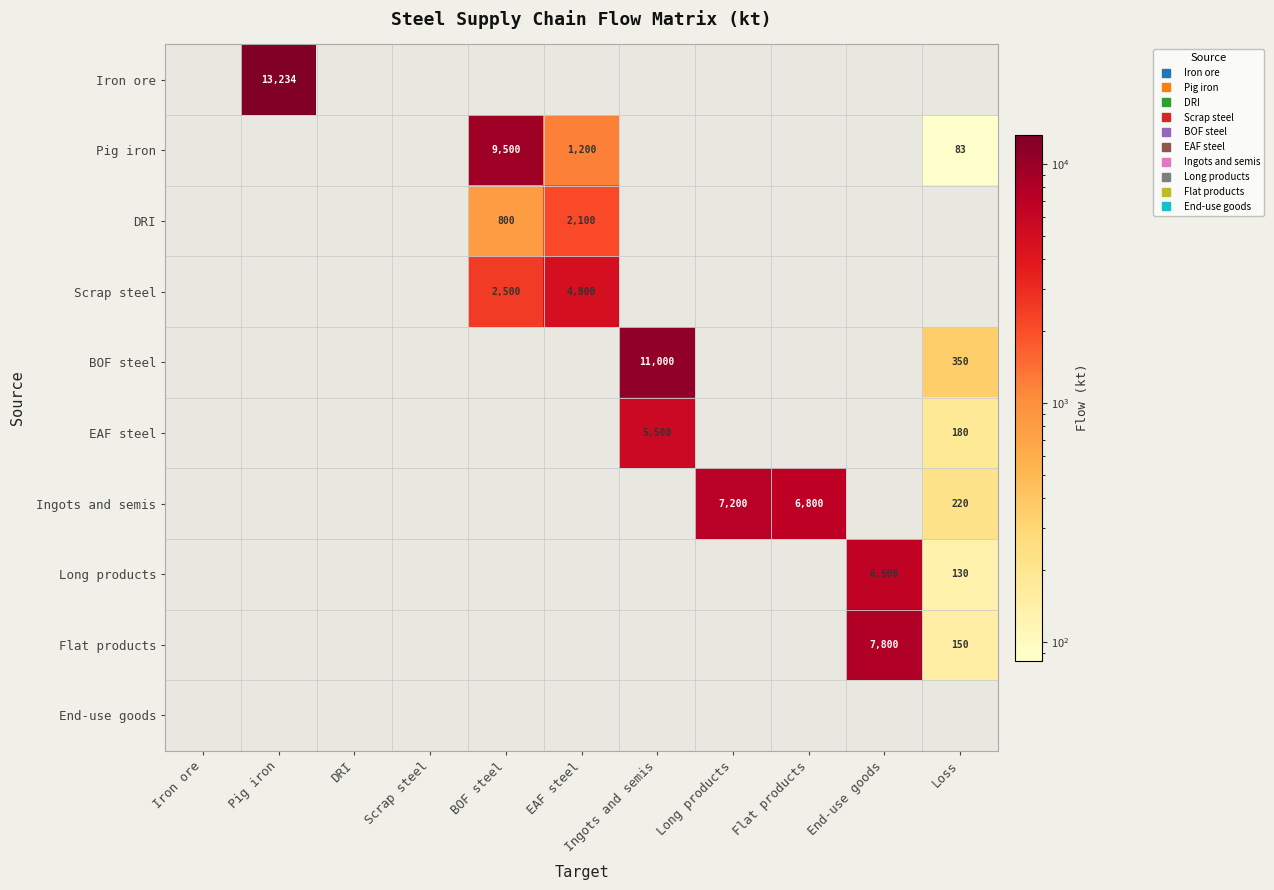

The value of Flat products at Scrap steel is 0.0. True or false?

True